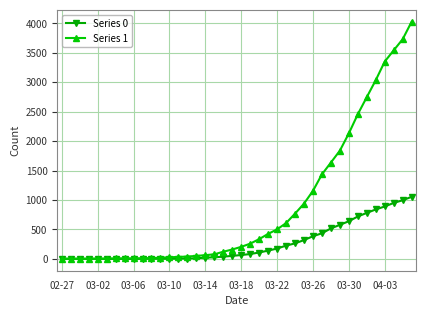

Rank the series by their maximum value, from lowest to highest.

Series 0, Series 1